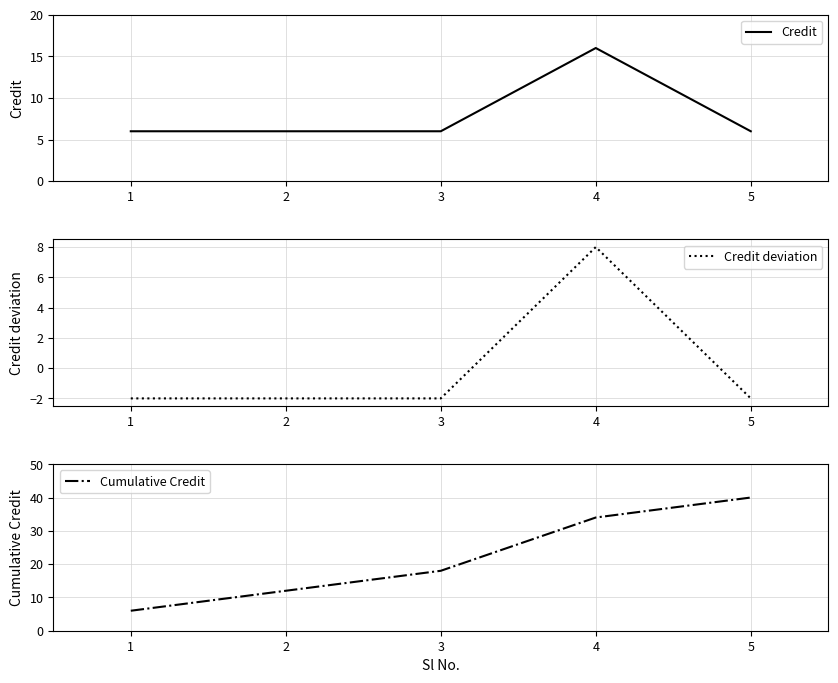

List the series in order of their peak value, highest first.

Cumulative Credit, Credit, Credit deviation